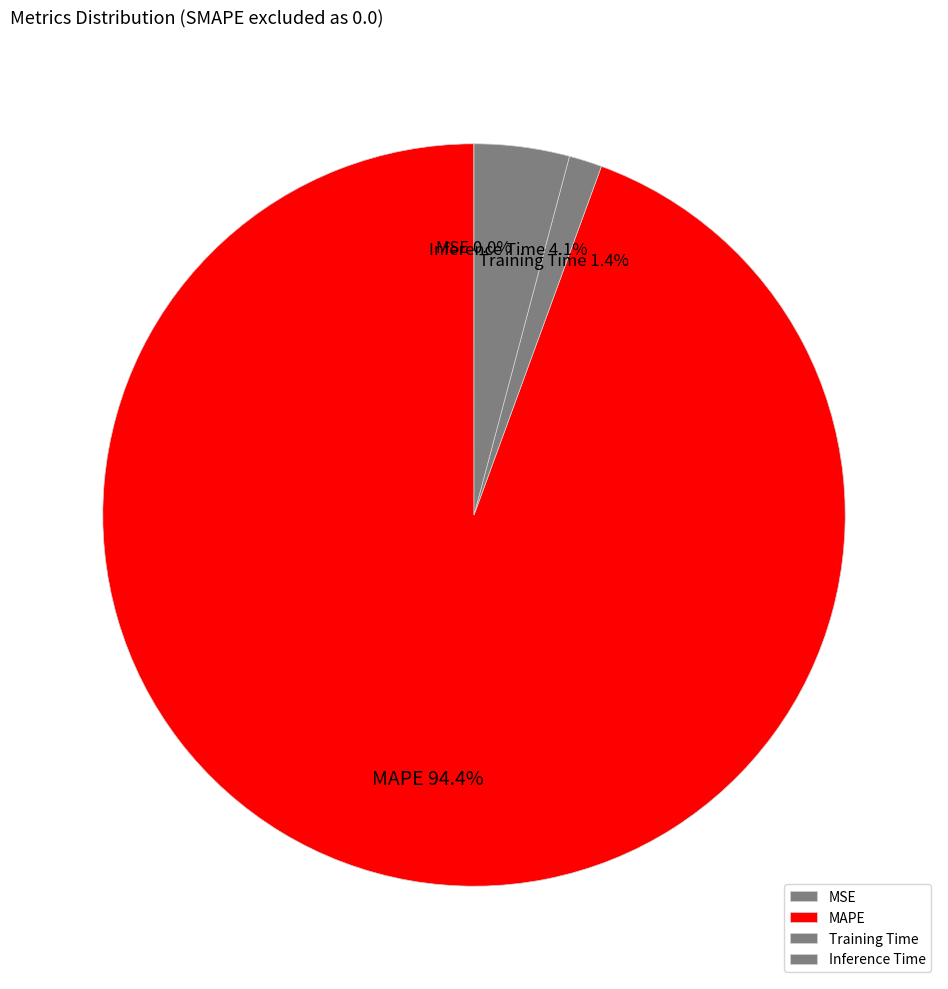

What is the ratio of the value at Training Time to the value at Inference Time?

0.3